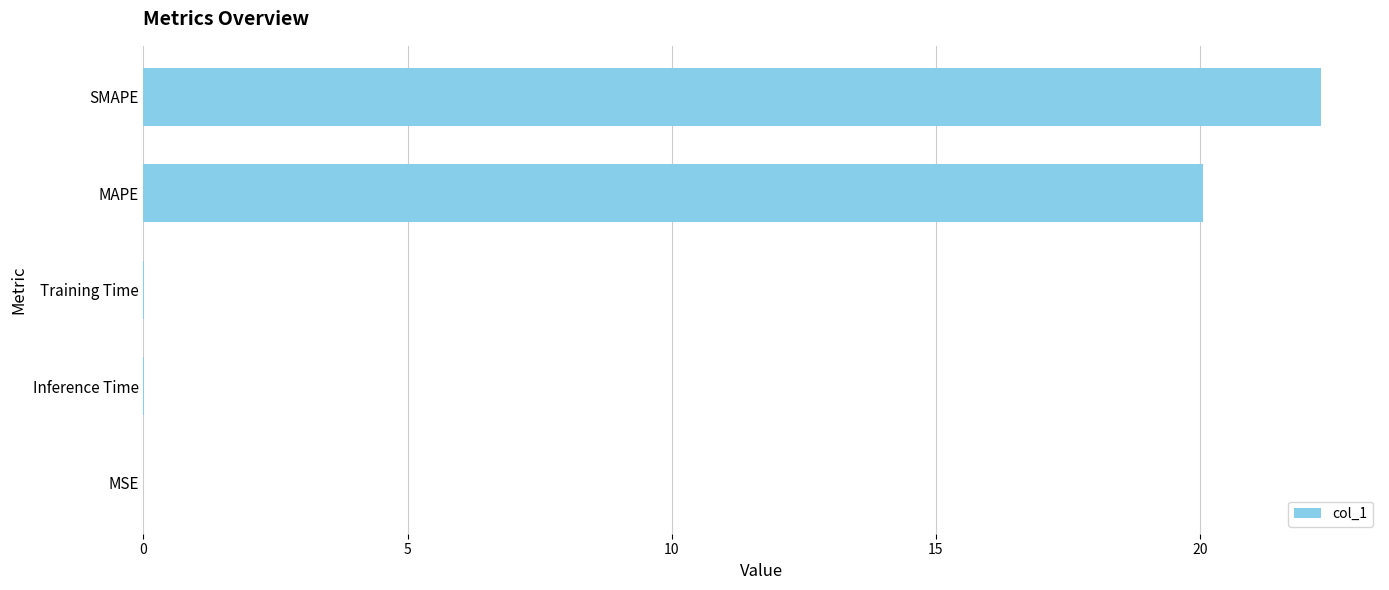

True or false: the data shows 0.0 at MSE.

True